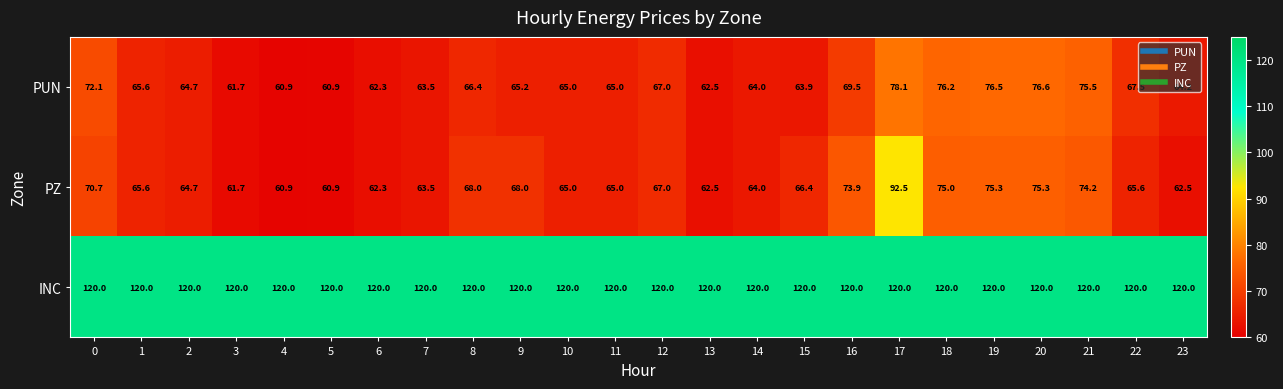

What is the minimum value shown in the chart?

60.9